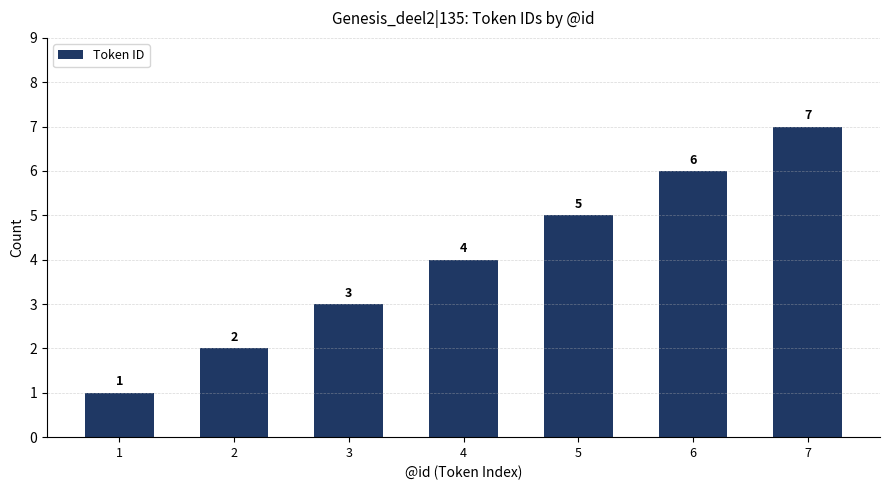

What is the maximum value shown in the chart?

7